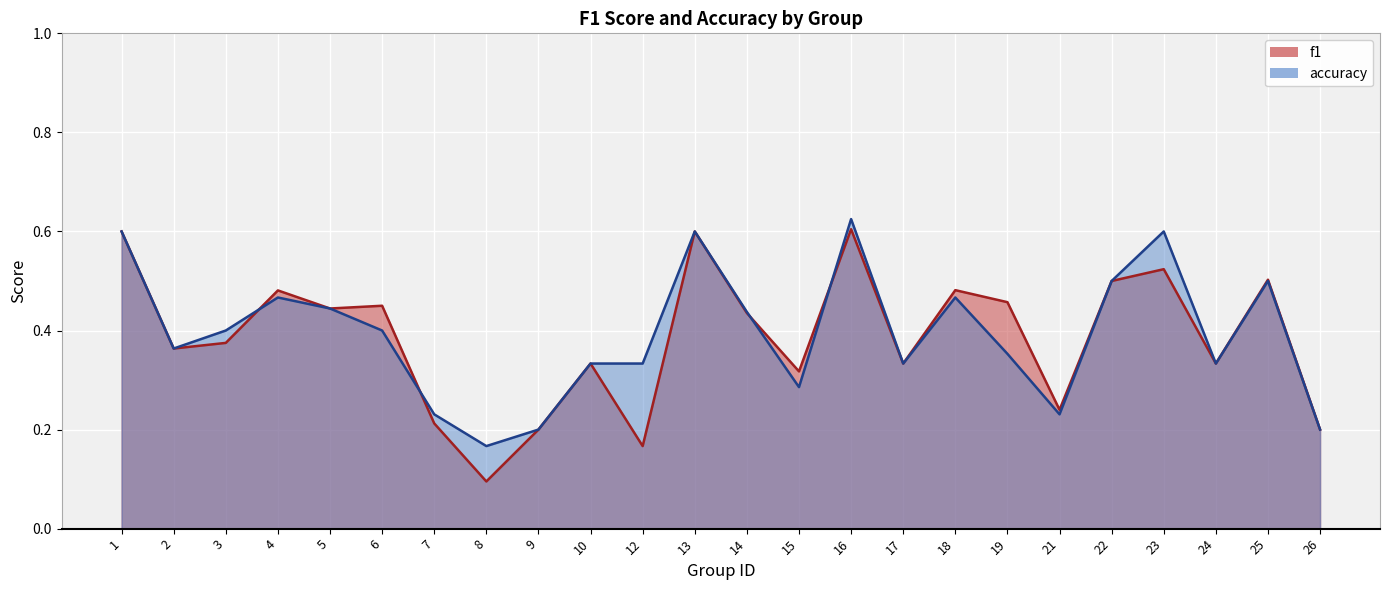

Count the number of categories in the chart.

24